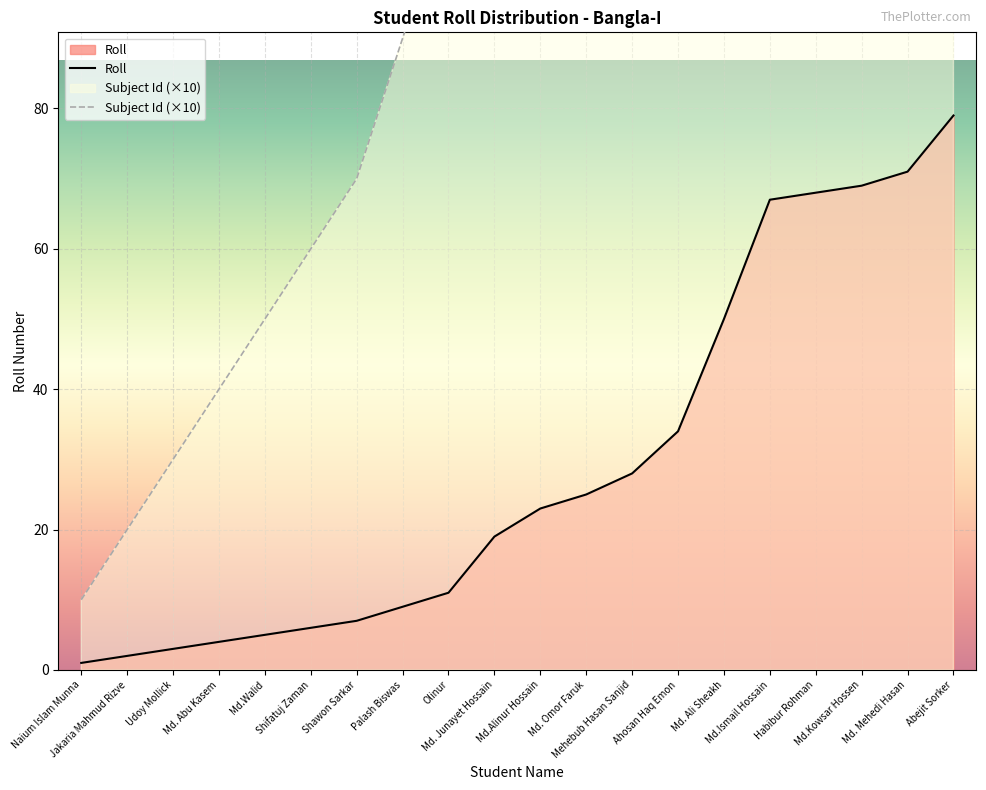

What is the difference between the values at Udoy Mollick and Abejit Sorker?

76